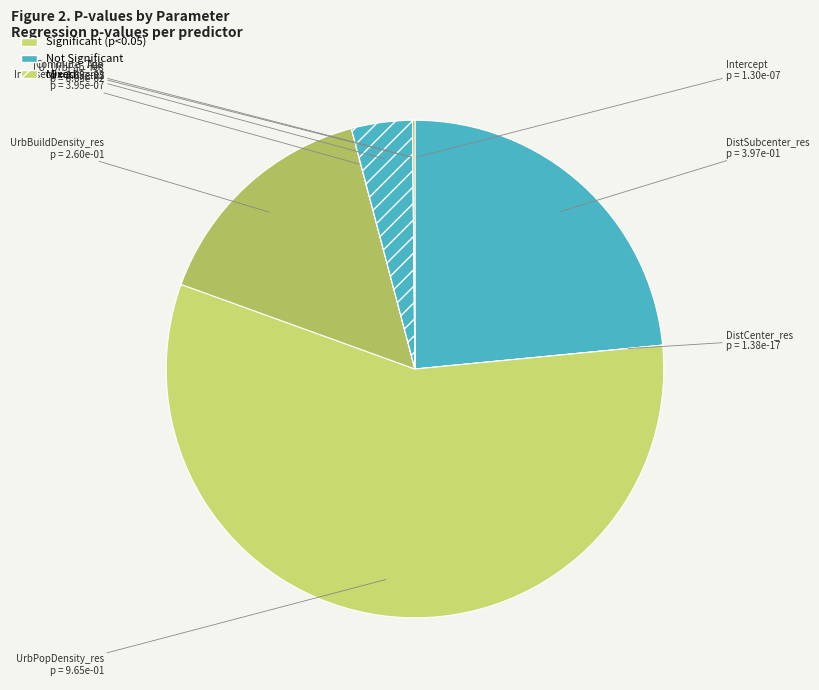

Is it true that UrbBuildDensity_res is 27% of the pie?

False